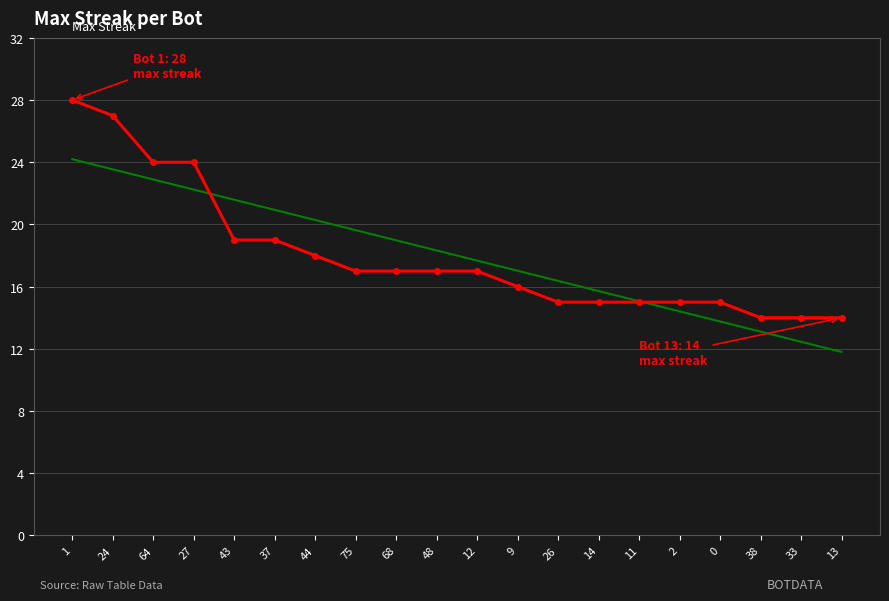

The value at 24 is 27. True or false?

True